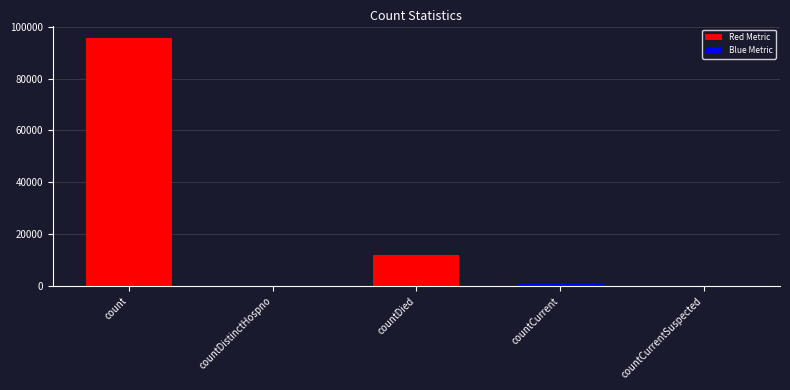

What is the sum of all values?

108784